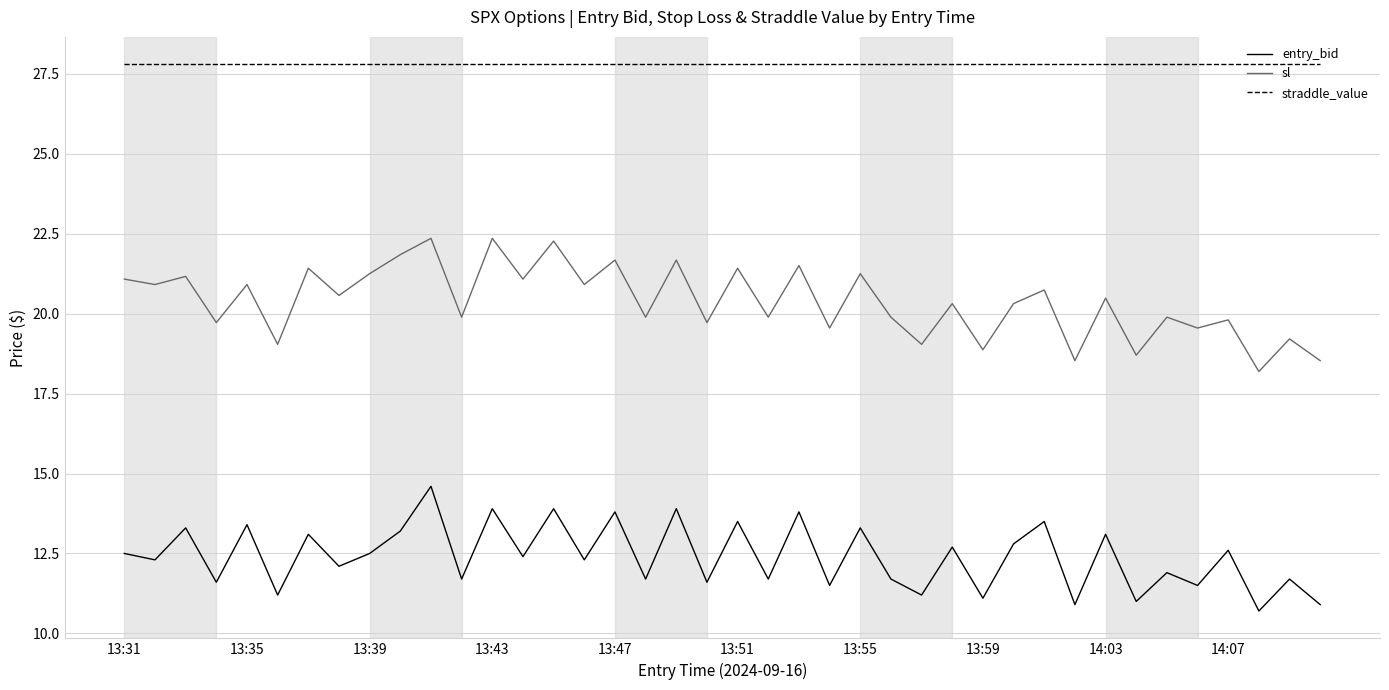

Which series has the largest range (max minus min)?

sl